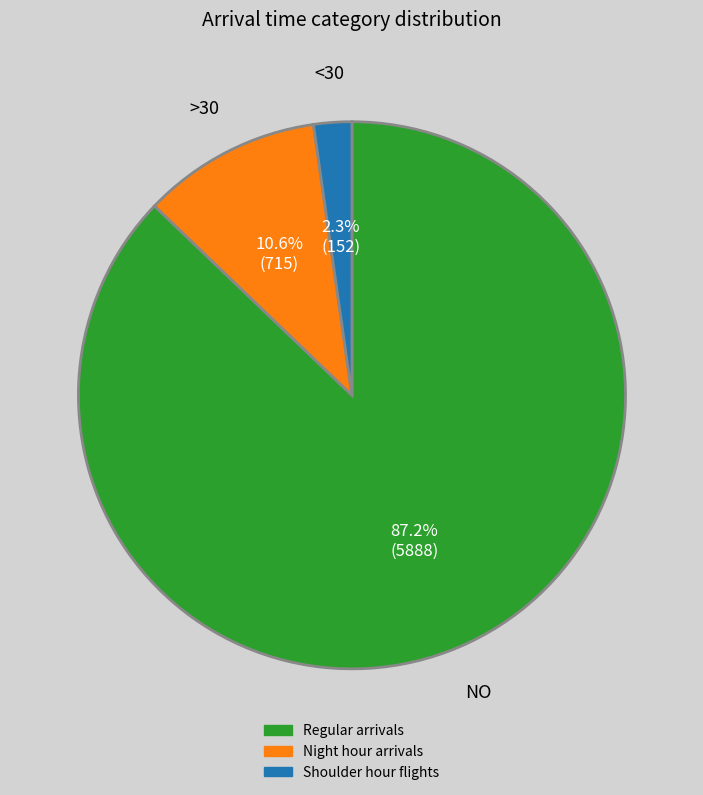

Do Shoulder hour flights and Night hour arrivals together represent more than half of the pie?

No